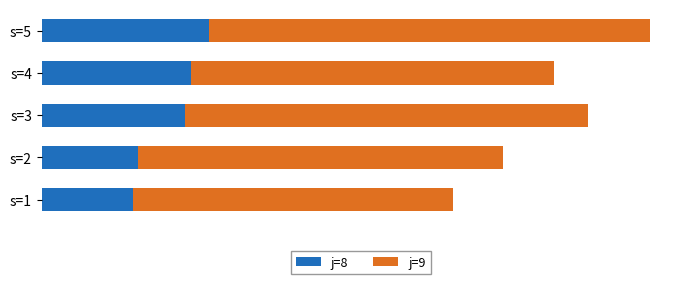

What are all the series names shown in the legend?

j=8, j=9